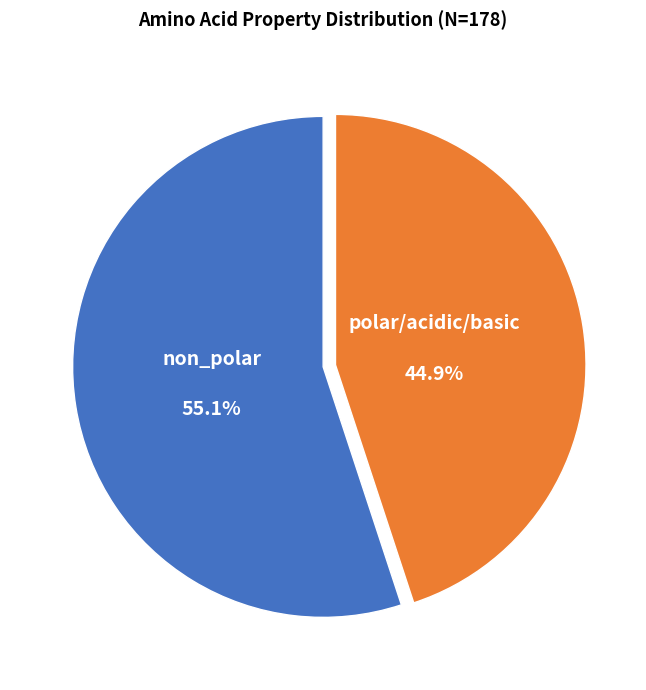

Which slice represents more than half of the pie?

non_polar